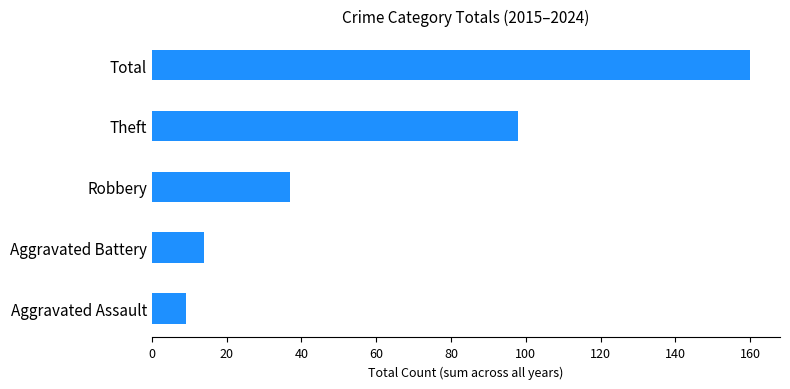

What is the difference between the second highest and minimum values?

89